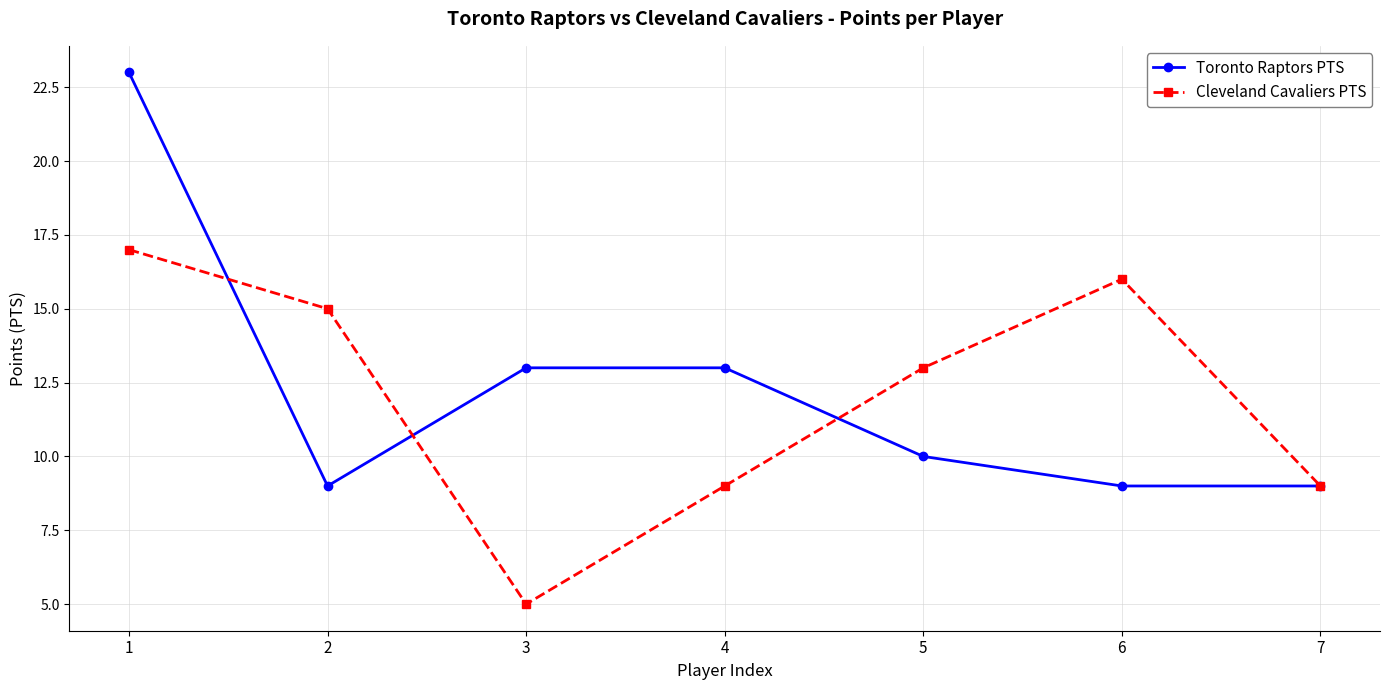

What is the difference between the highest and lowest values at 6?

7